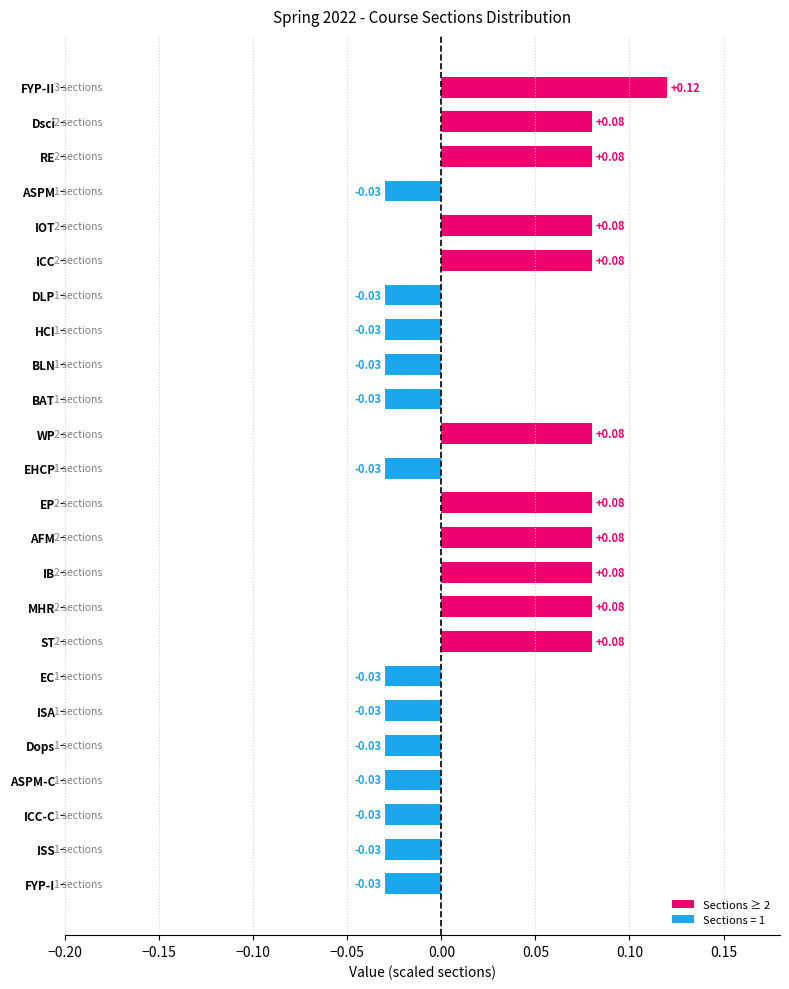

Which has a higher value, HCI or Dsci?

Dsci